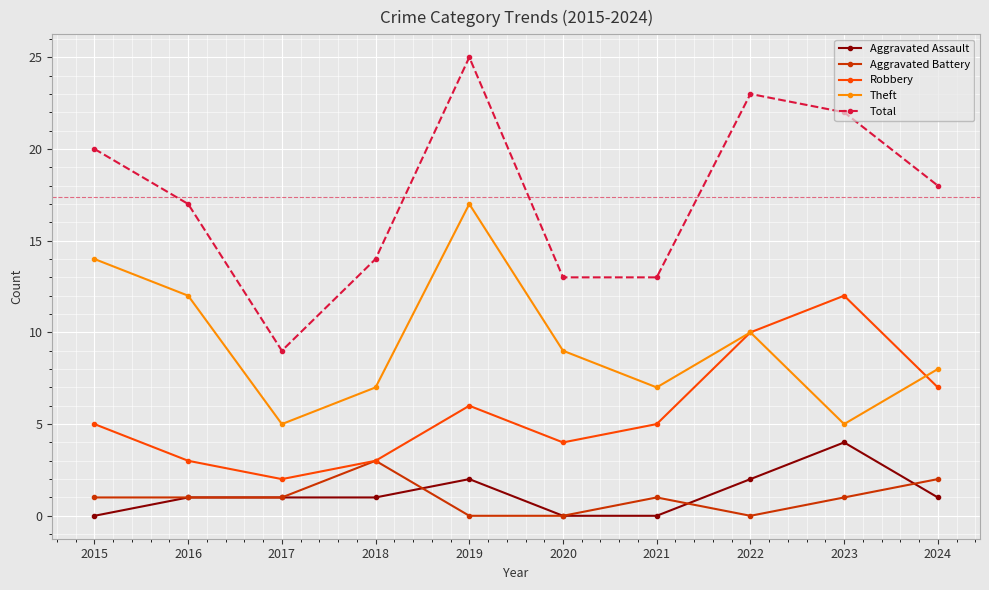

What is the total value across all series at 2018?

28